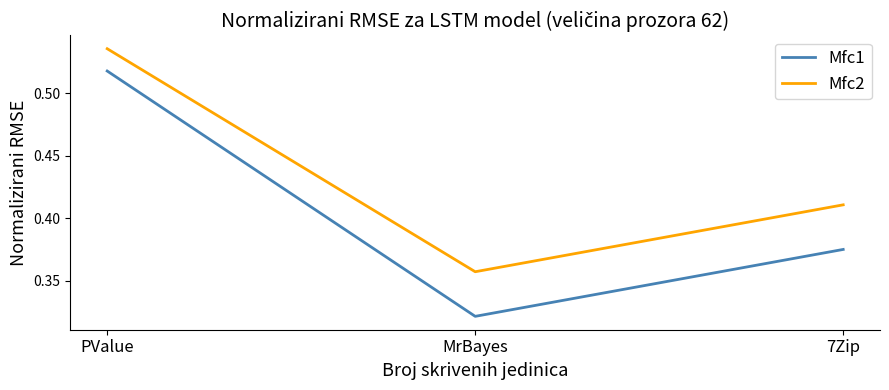

What position from the right is PValue?

3